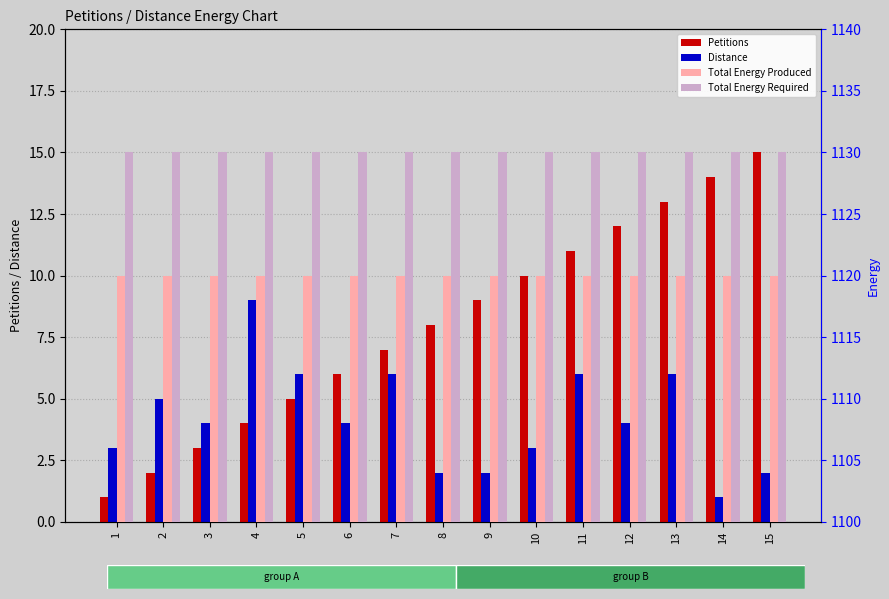

Rank the series at 1 from highest to lowest value.

Total Energy Required, Total Energy Produced, Distance, Petitions